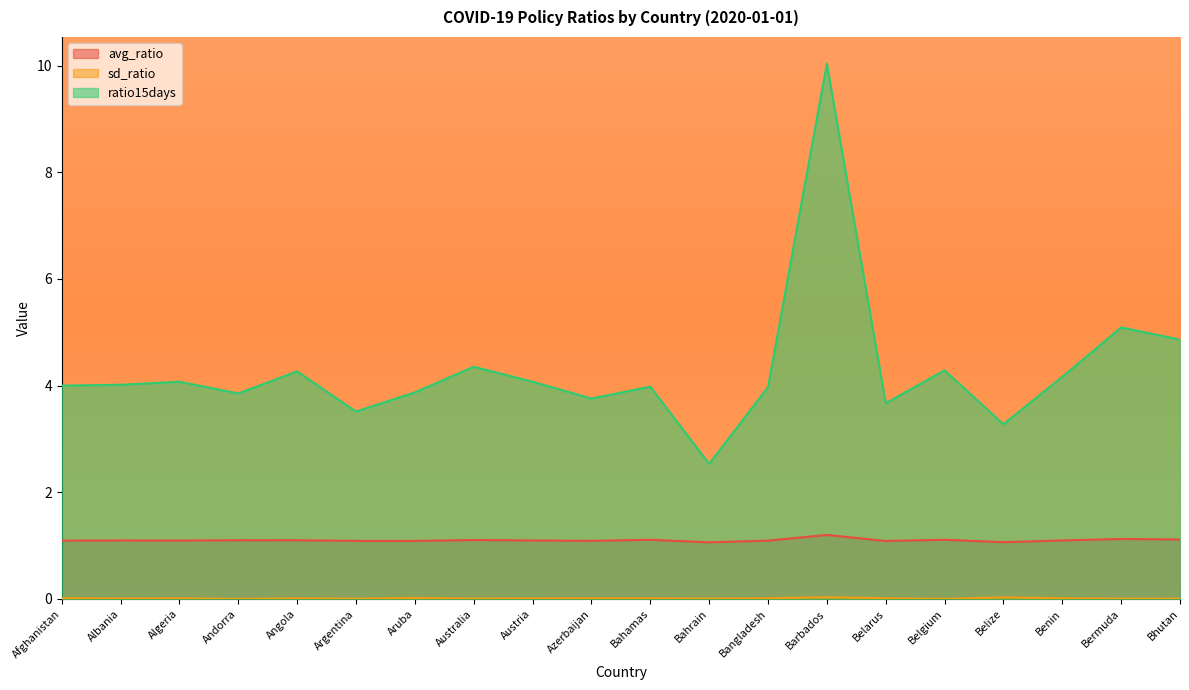

True or false: ratio15days and avg_ratio intersect in this chart.

False